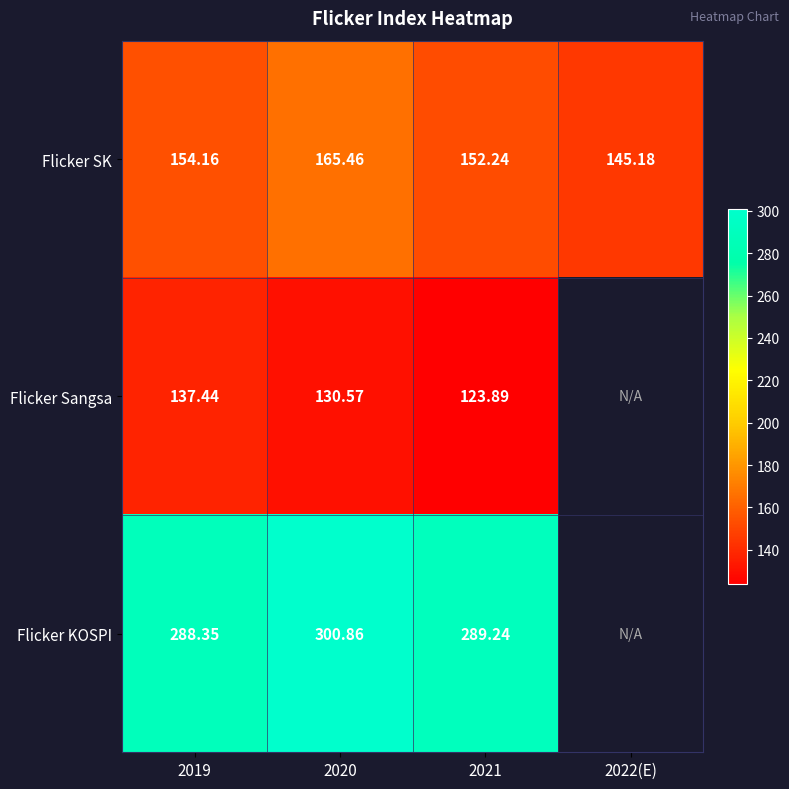

How many distinct data groups are displayed?

3